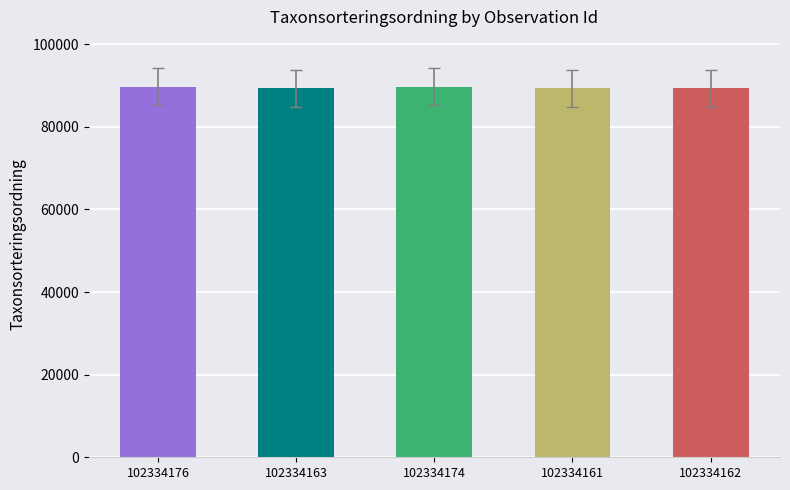

What is the minimum value shown in the chart?

89392